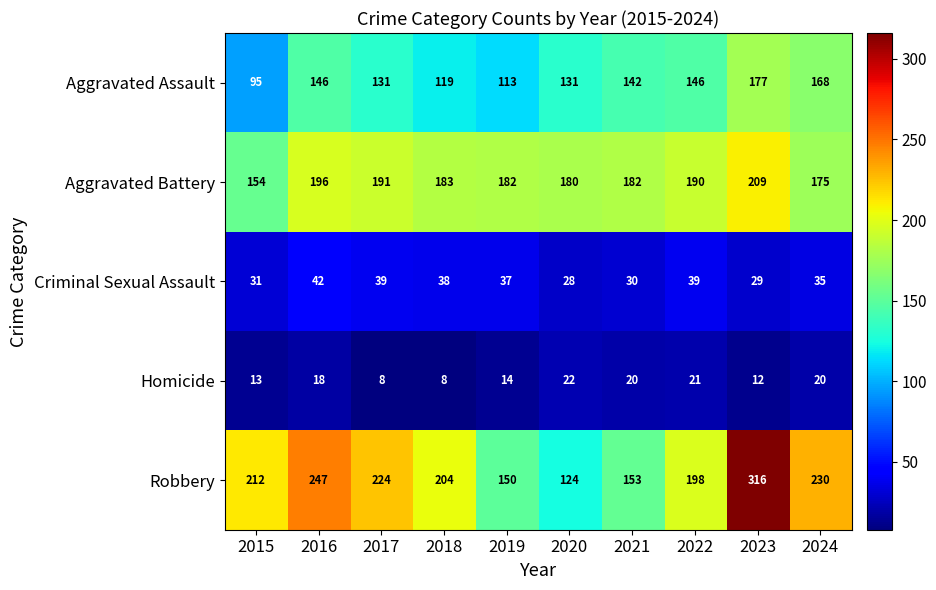

How many distinct data groups are displayed?

5